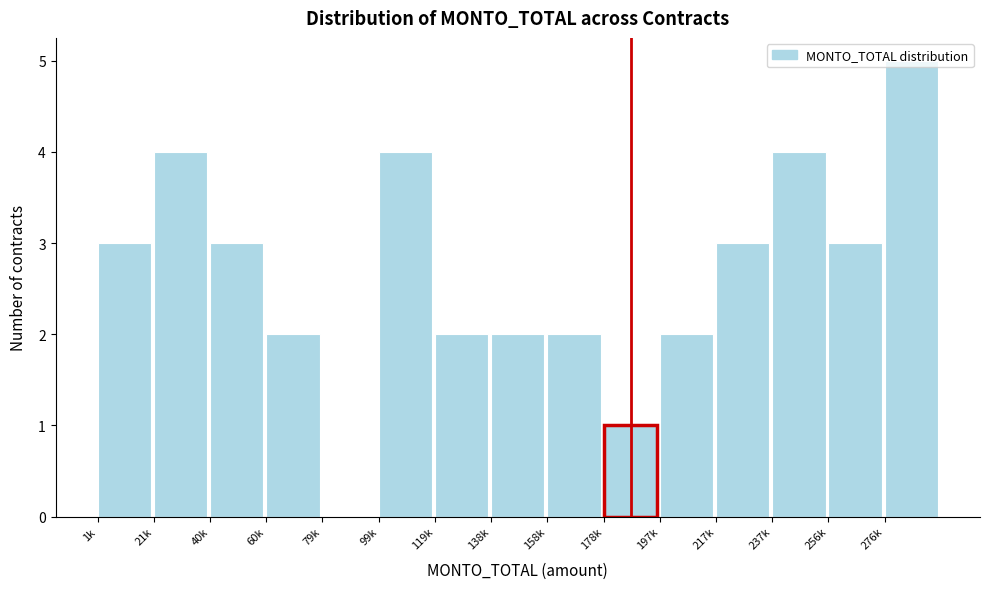

Which has a higher value, 178k or 79k?

178k